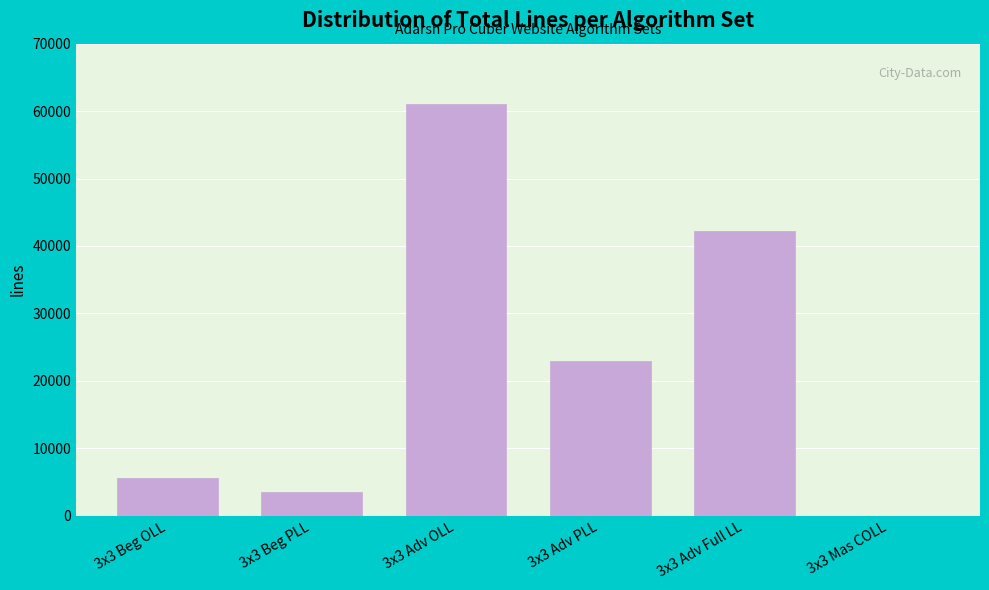

Reading left to right, transcribe all the data shown in this chart.

3x3 Beg OLL=5552	3x3 Beg PLL=3516	3x3 Adv OLL=61058	3x3 Adv PLL=22994	3x3 Adv Full LL=42249	3x3 Mas COLL=0